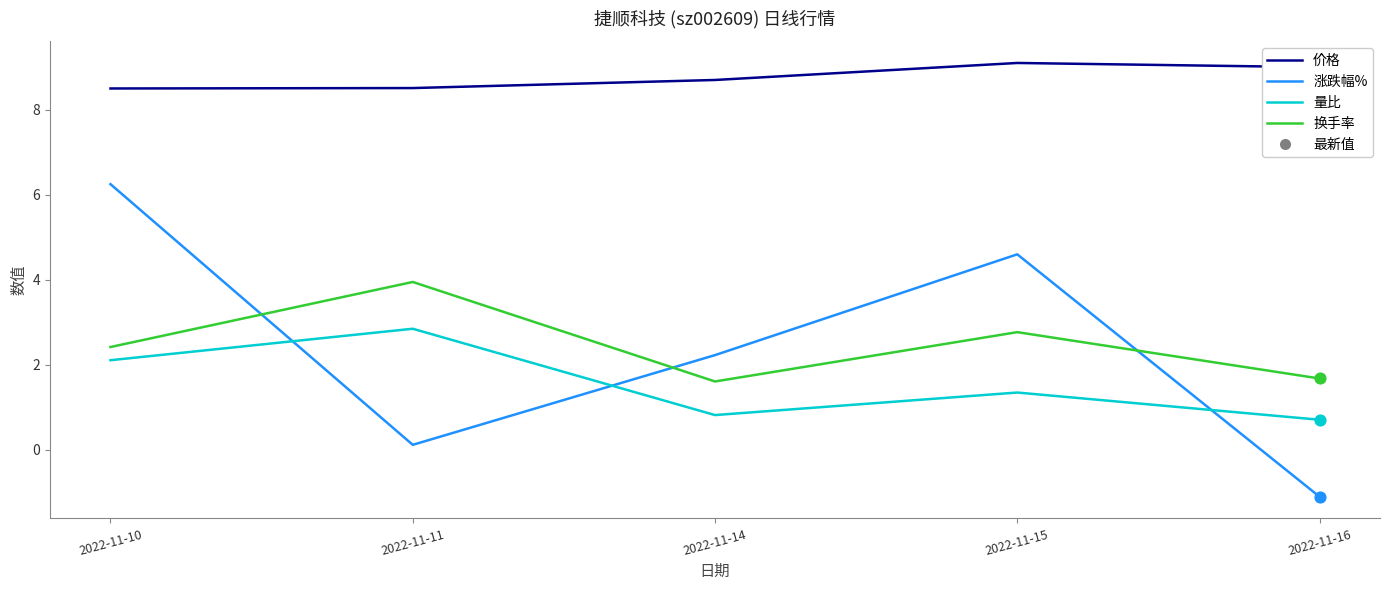

What is the total value across all series at 2022-11-15?

17.8